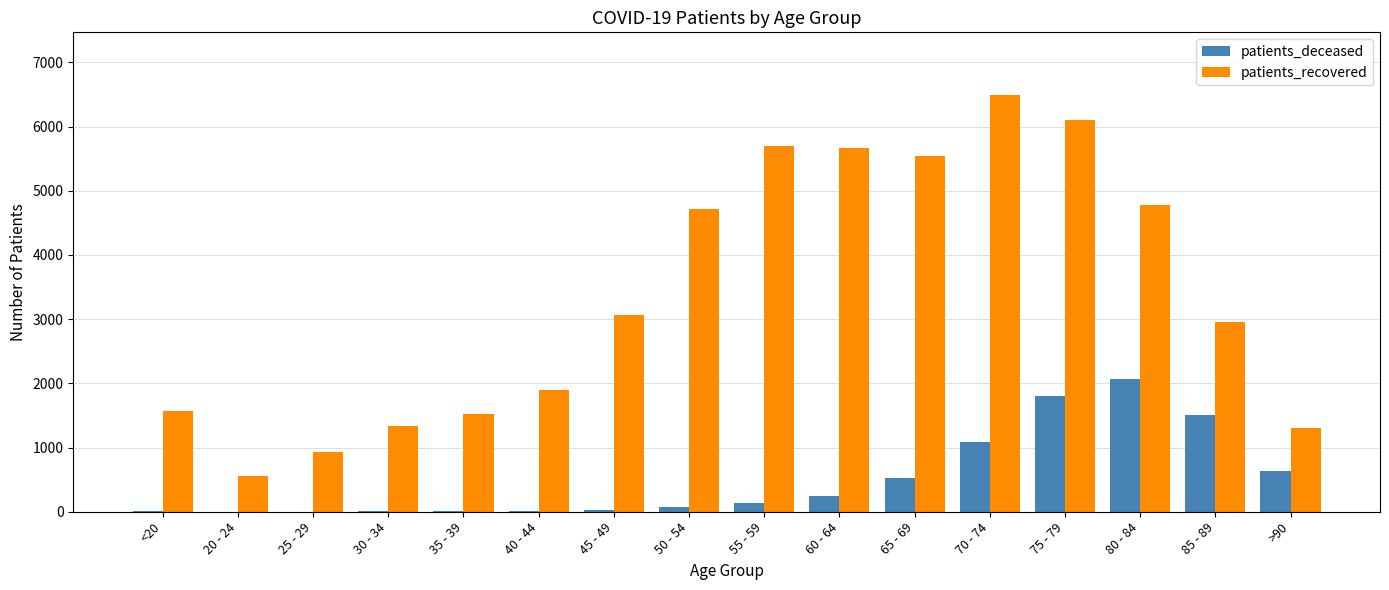

What is the maximum value for patients_deceased?

2064